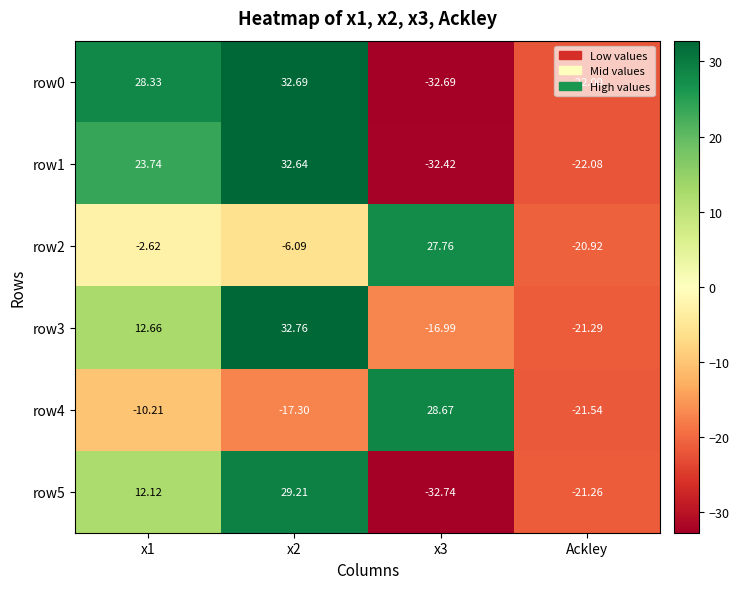

Is the value of row4 at x2 greater than the value of row1 at x3?

Yes